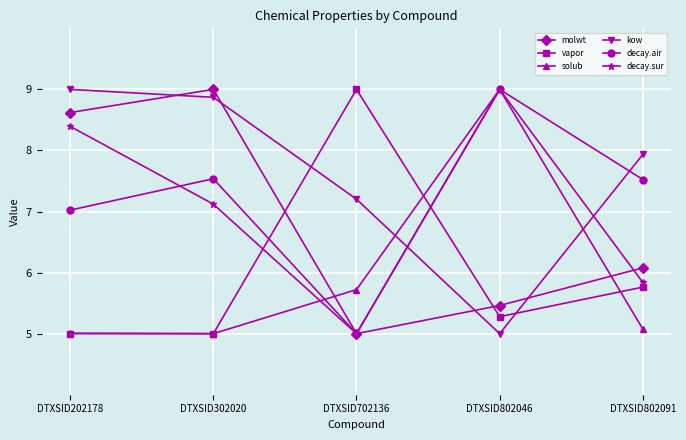

Between DTXSID802046 and DTXSID802091, which series saw the biggest shift?

solub